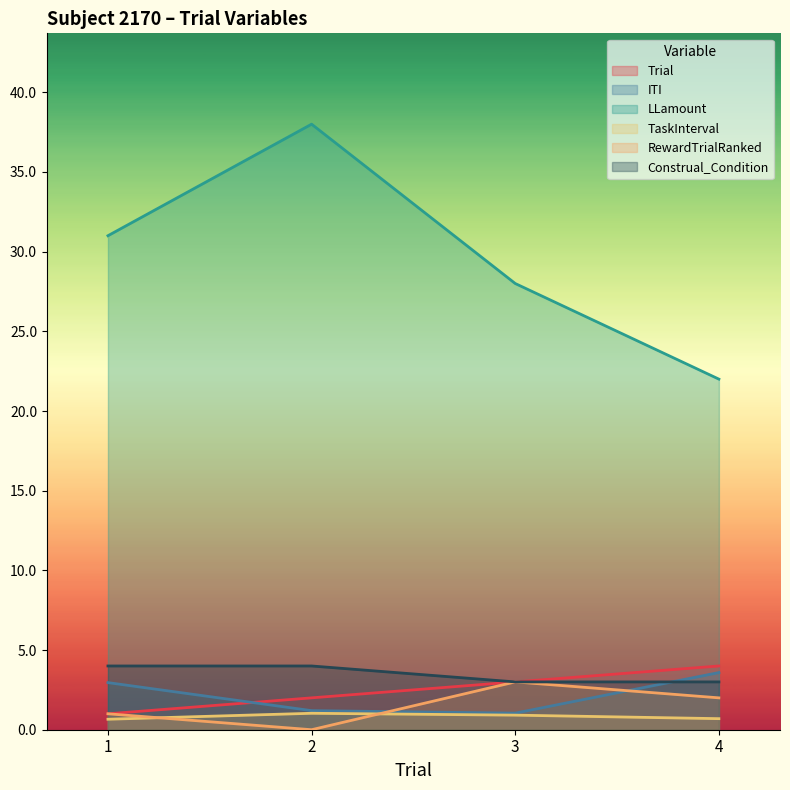

The Trial series shows 3.6 at 2. True or false?

False